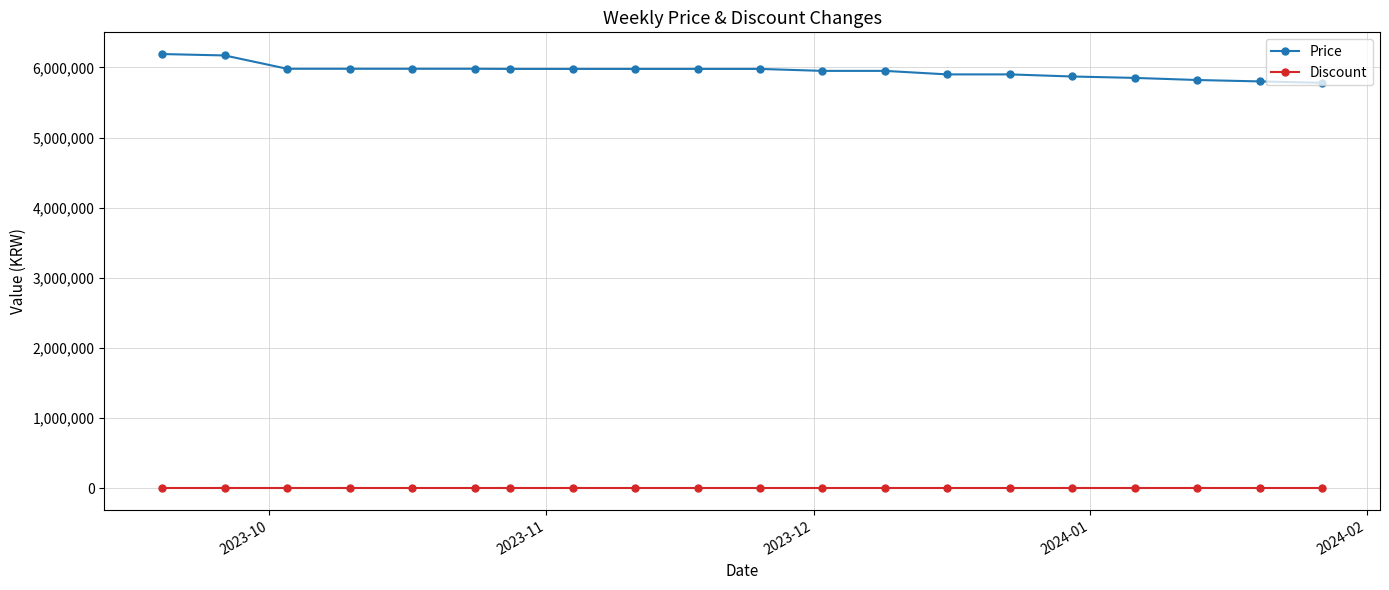

What is the highest value of the Price series?

6190000